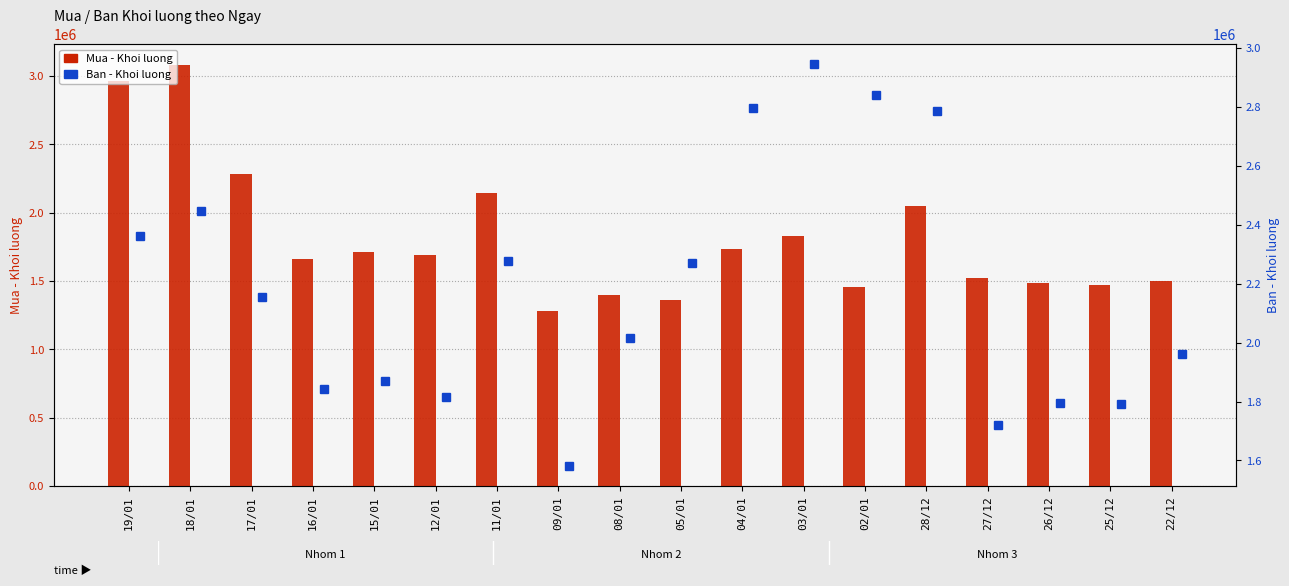

How many values in the Mua - Khoi luong series are below 1691000?

9